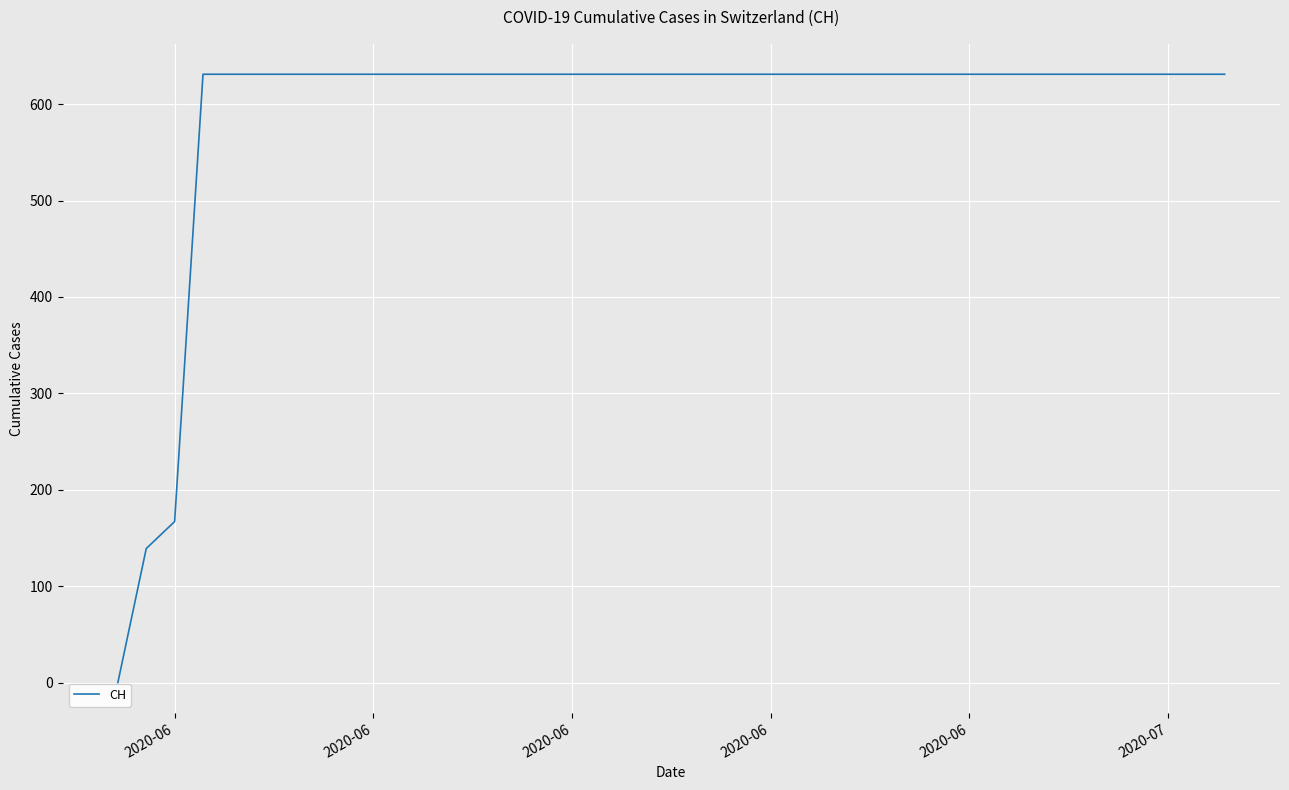

What is the difference between the maximum and minimum values?

631